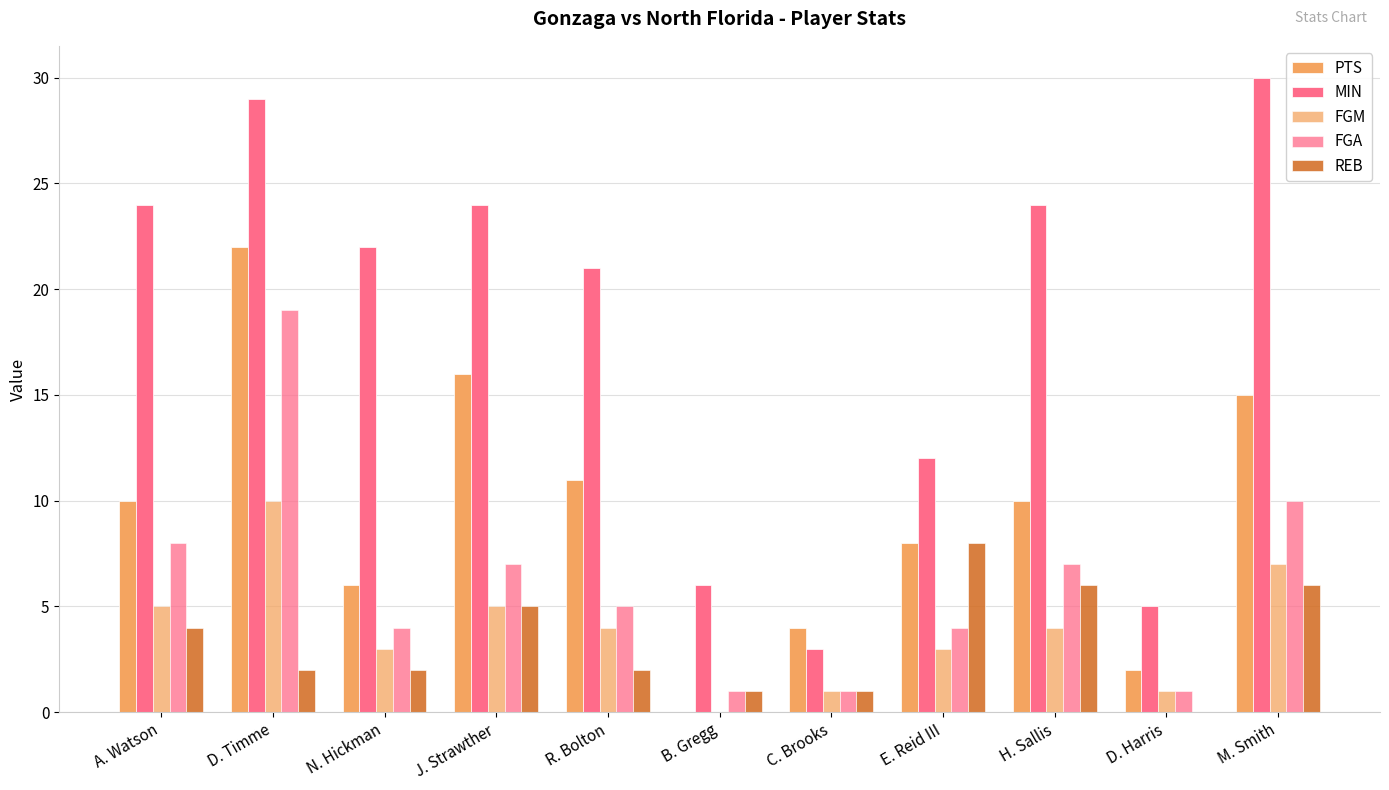

How many groups of bars are there?

11